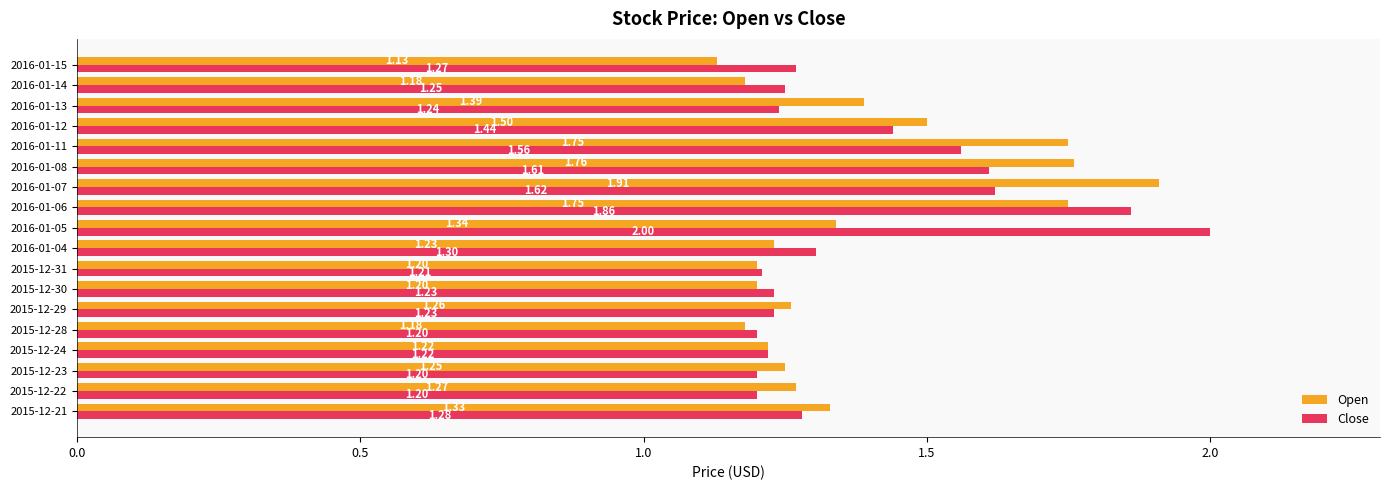

Which series changed the most between 2015-12-28 and 2016-01-15?

Close